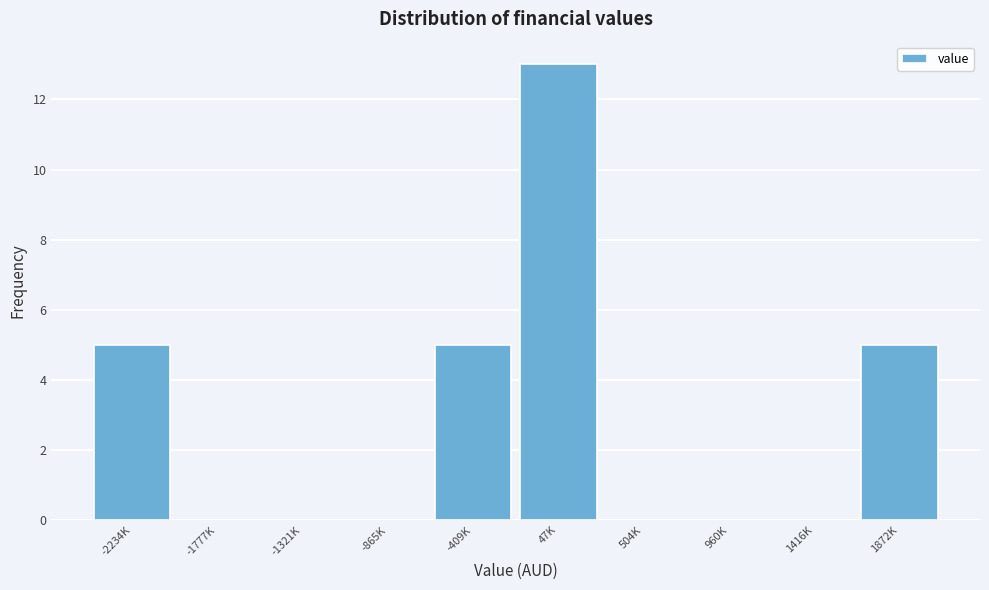

Reading left to right, what are all the values shown in this chart?

-2234K=5	-1777K=0	-1321K=0	-865K=0	-409K=5	47K=13	504K=0	960K=0	1416K=0	1872K=5